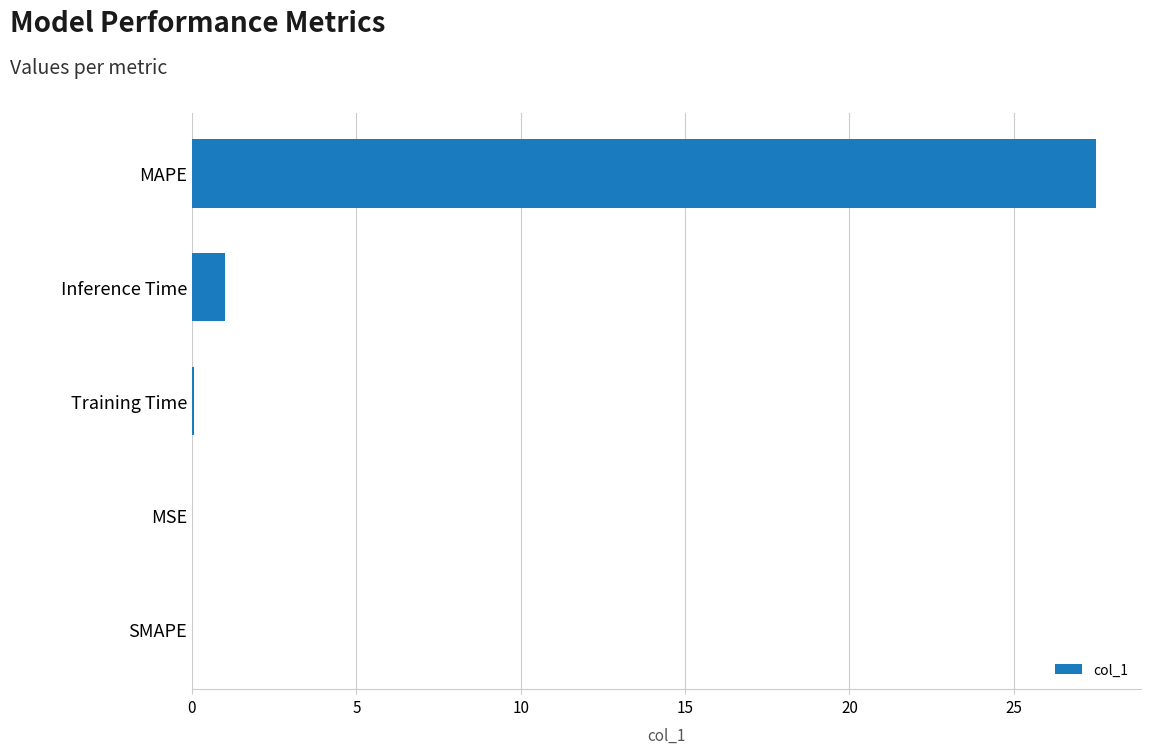

What is the approximate value at MAPE?

27.5